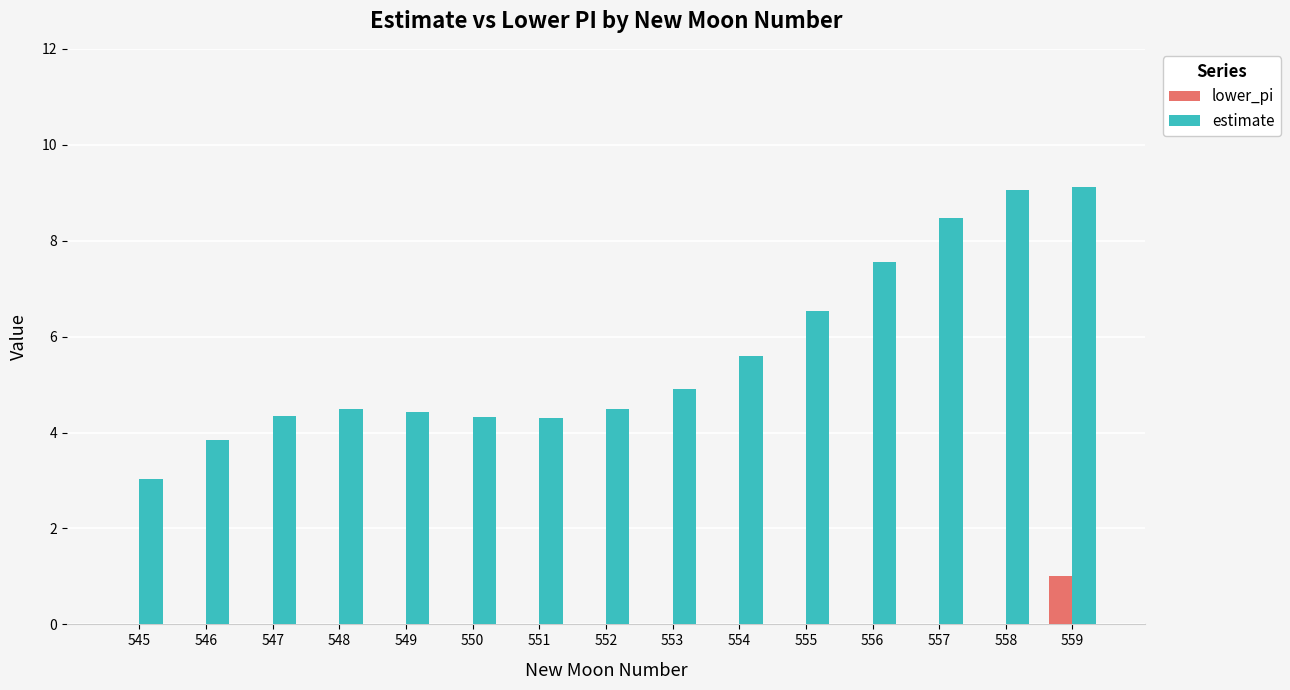

Count the lower_pi values in the range 0 to 1.

15